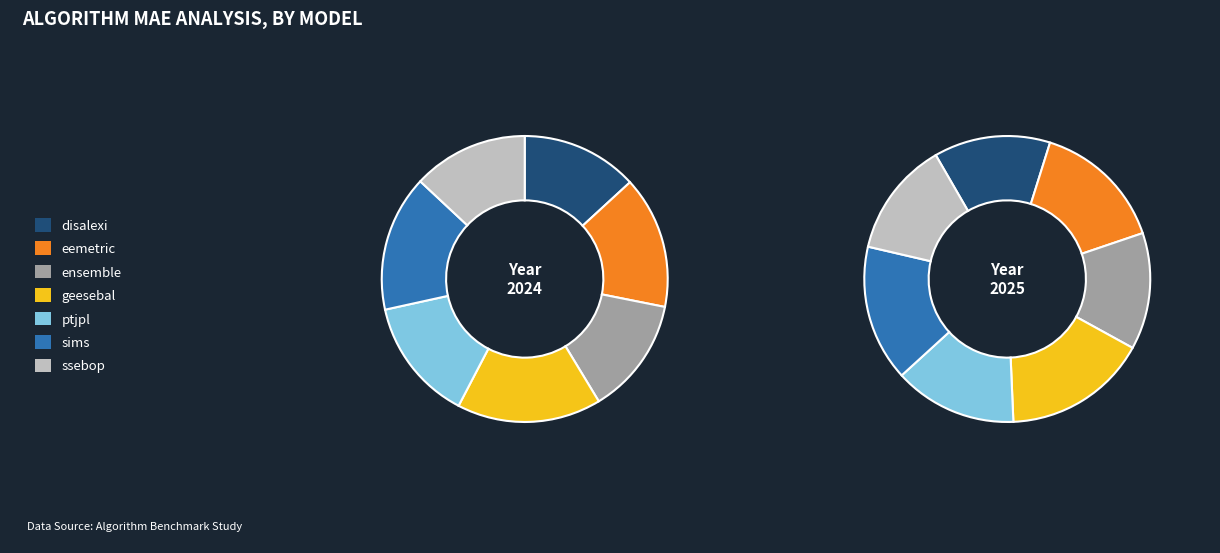

Is there any slice that represents more than half of the pie?

No